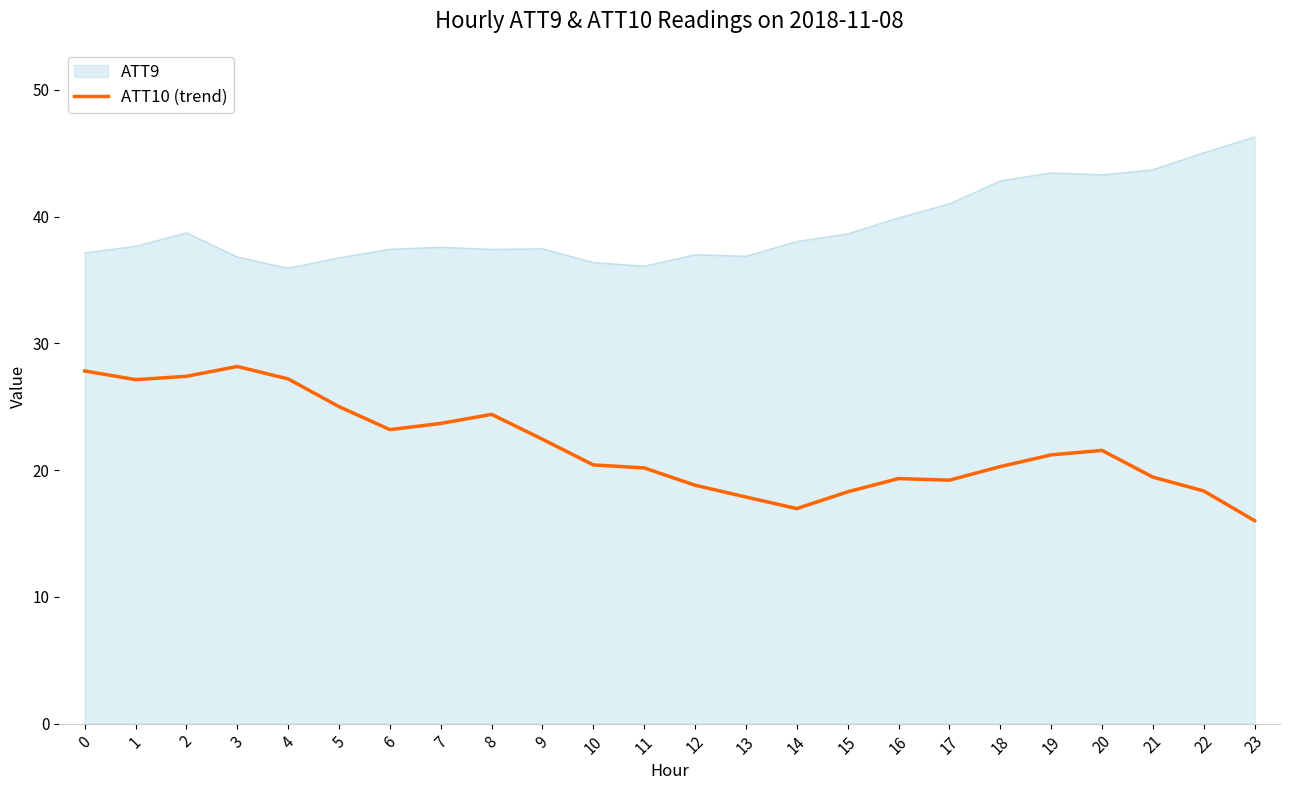

List the series in order of their peak value, lowest first.

ATT10 (trend), ATT9